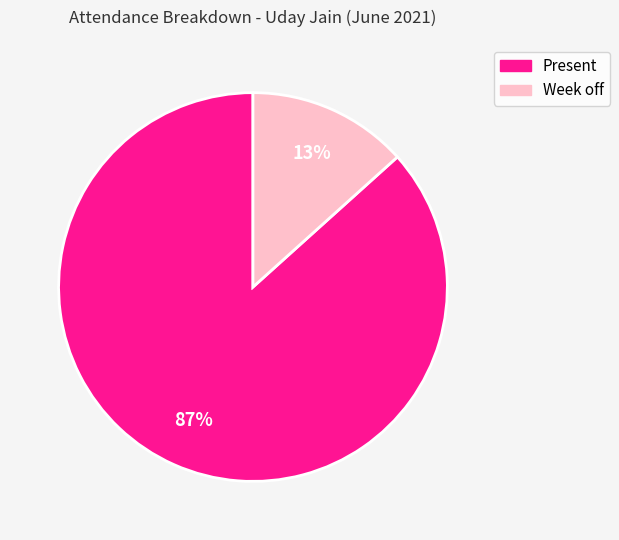

Is there a majority slice in this chart?

Yes